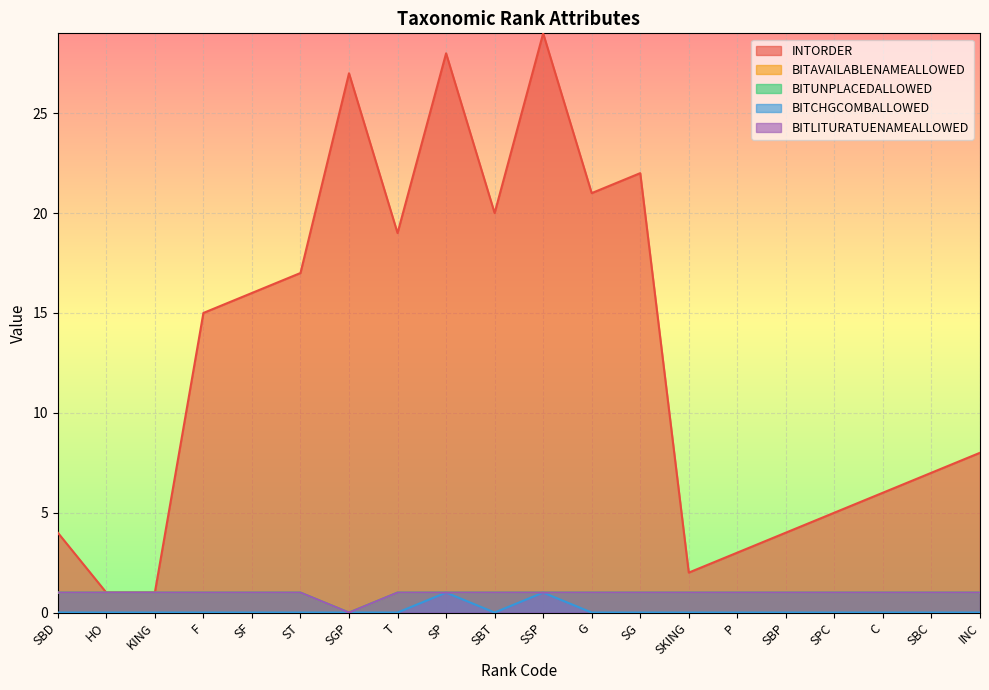

What is the difference between the maximum and minimum values in the BITCHGCOMBALLOWED series?

1